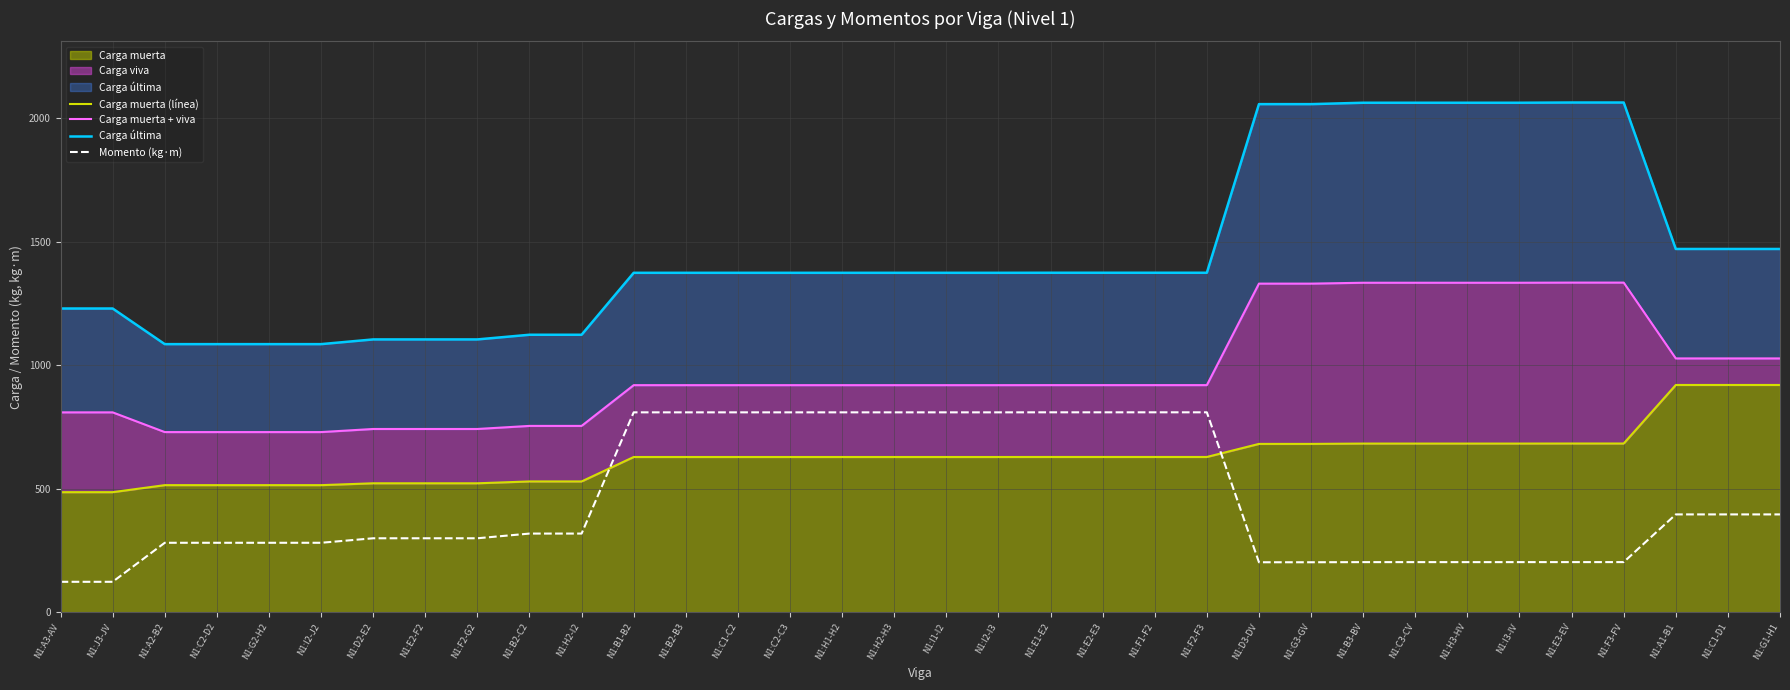

True or false: Carga última and Carga muerta + viva intersect in this chart.

False